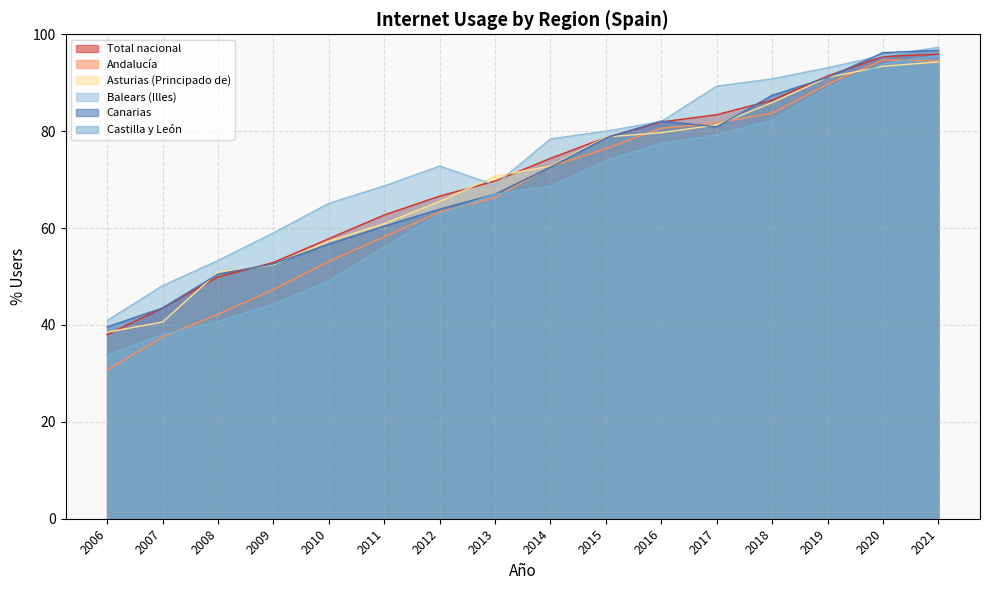

True or false: Total nacional and Asturias (Principado de) cross at least once.

True